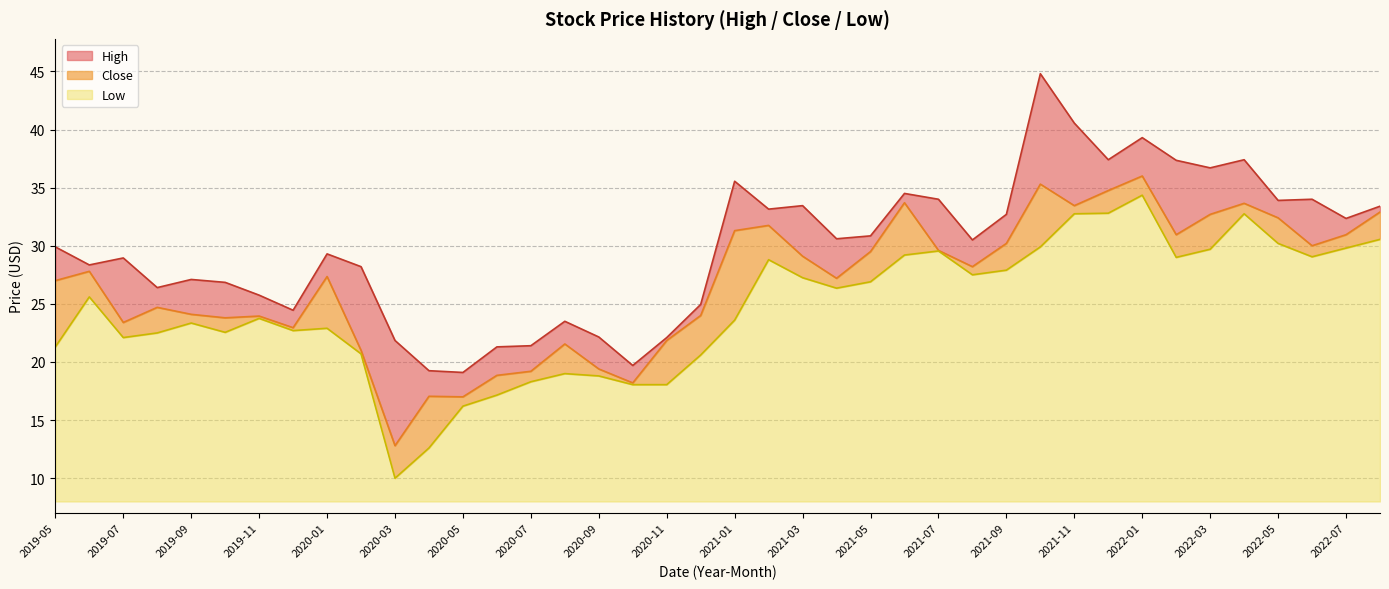

How many data points in Low are above 25?

20